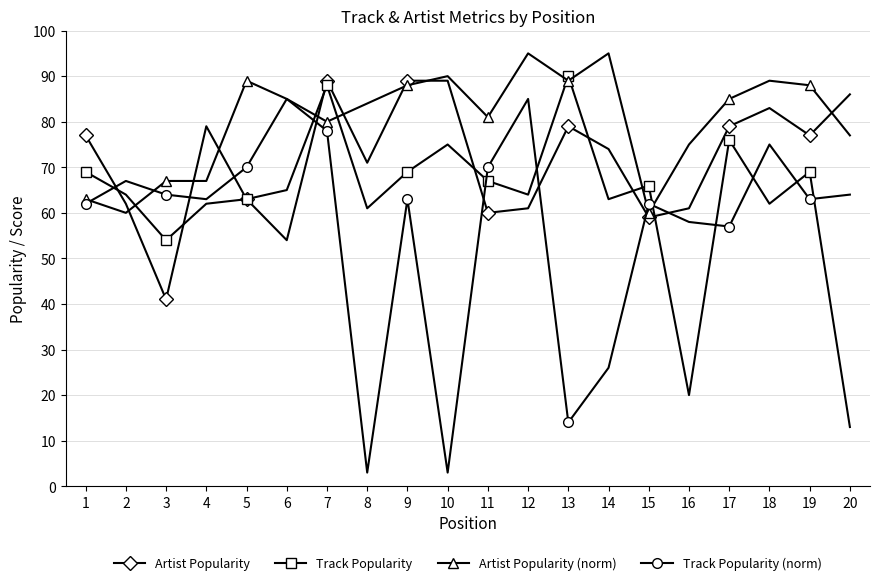

What is the value of the Artist Popularity point at the 7th from the left?

89